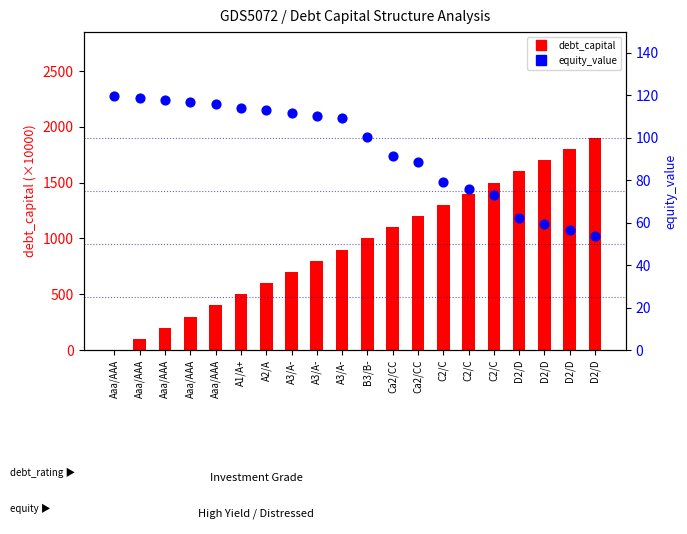

Which series reaches the maximum Y coordinate?

debt_capital (×10000)